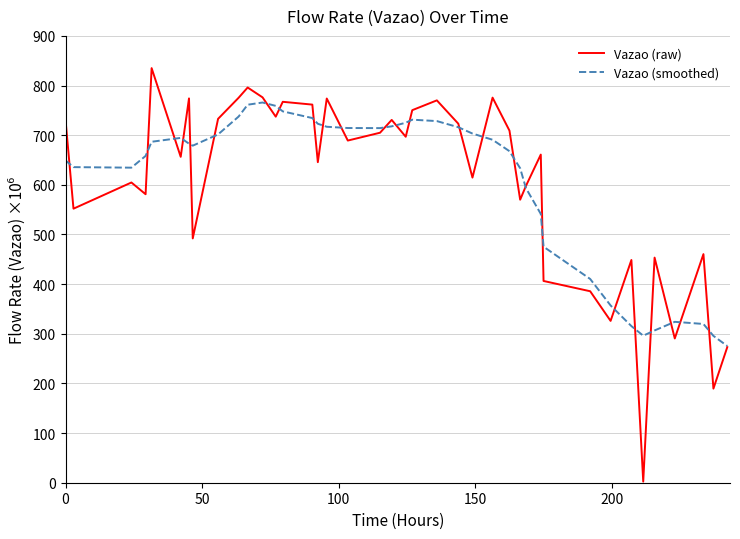

Which series has the widest spread of values?

Vazao (raw)